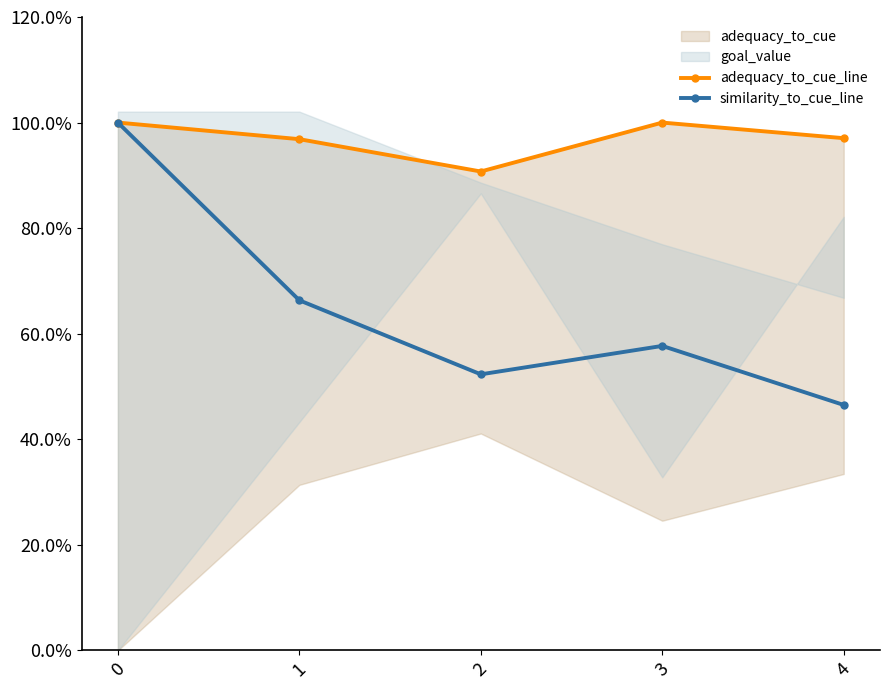

Reading right to left, list all the values displayed in this chart.

adequacy_to_cue_line: 4=1.0	3=1.0	2=0.9	1=1.0	0=1.0
similarity_to_cue_line: 4=0.5	3=0.6	2=0.5	1=0.7	0=1.0